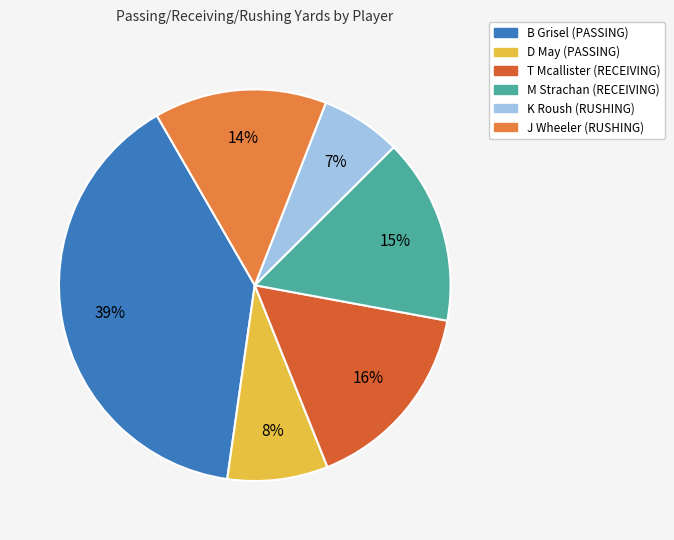

Which category has the smallest portion of the pie?

K Roush (RUSHING)